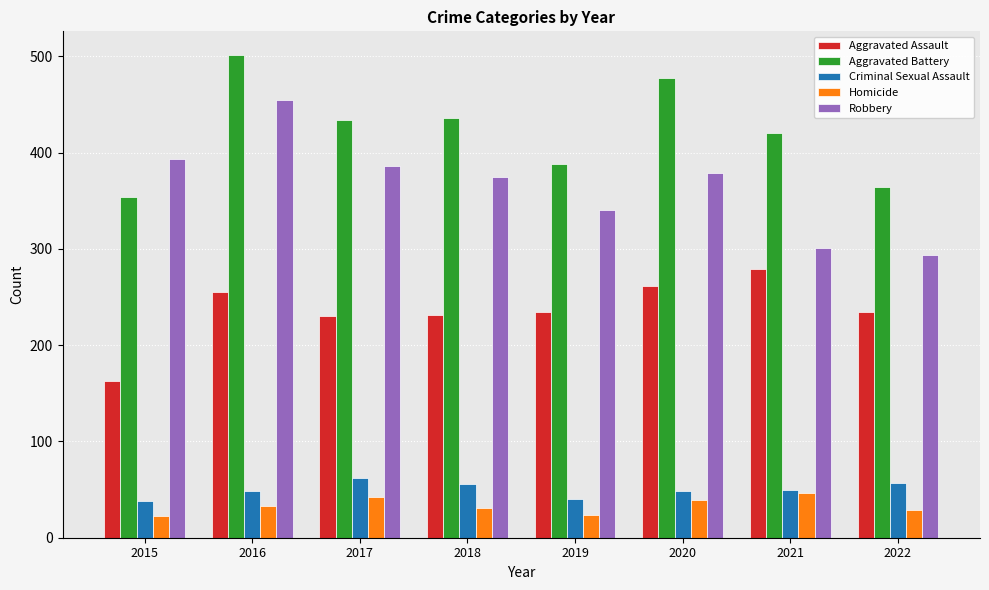

How many data points in Aggravated Battery are less than 434?

4